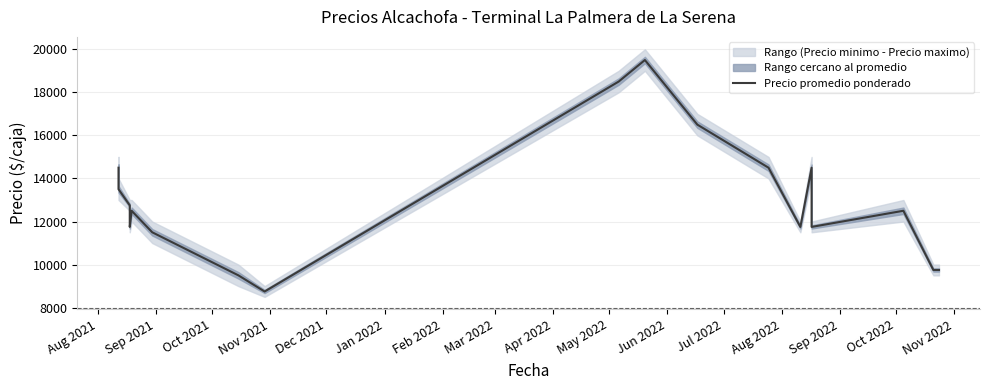

What is the minimum value shown in the chart?

8750